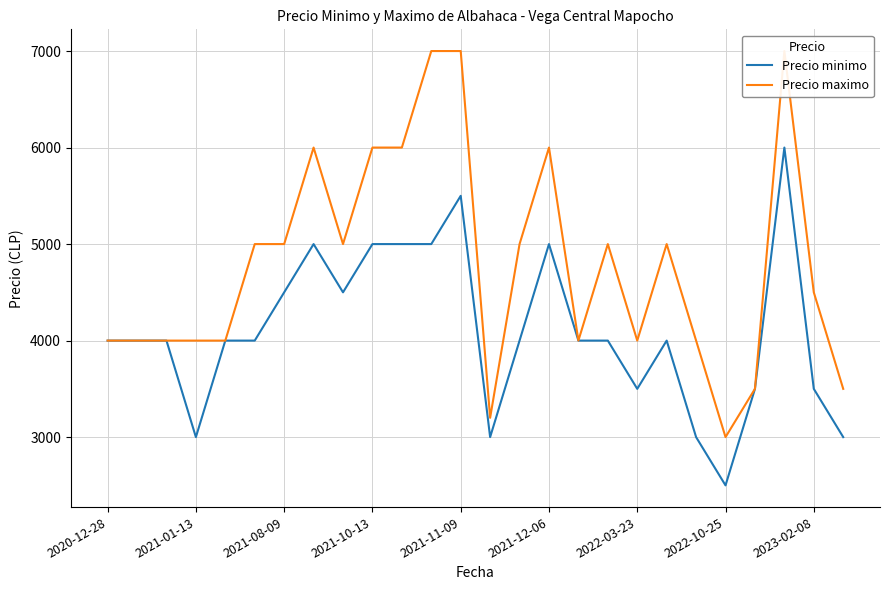

What is the minimum value shown in the chart?

2500